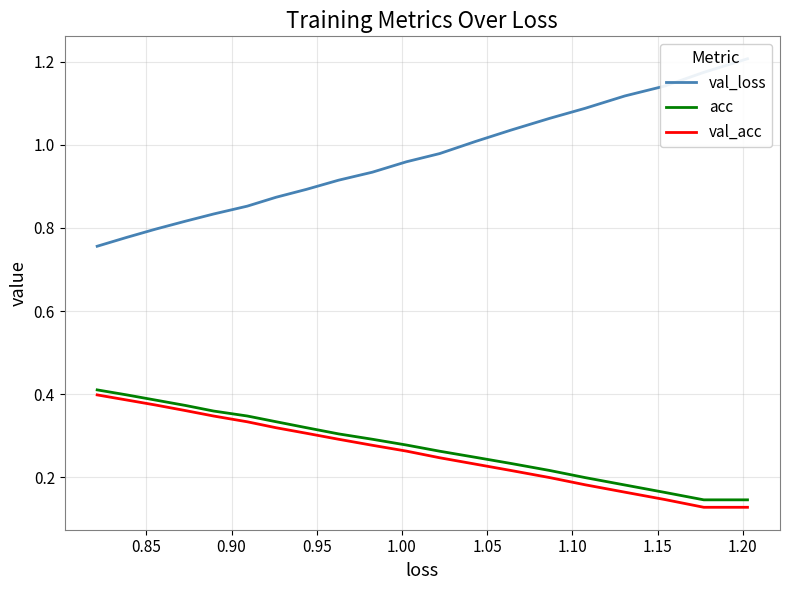

True or false: val_acc has a value of 0.2 at 0.85.

False